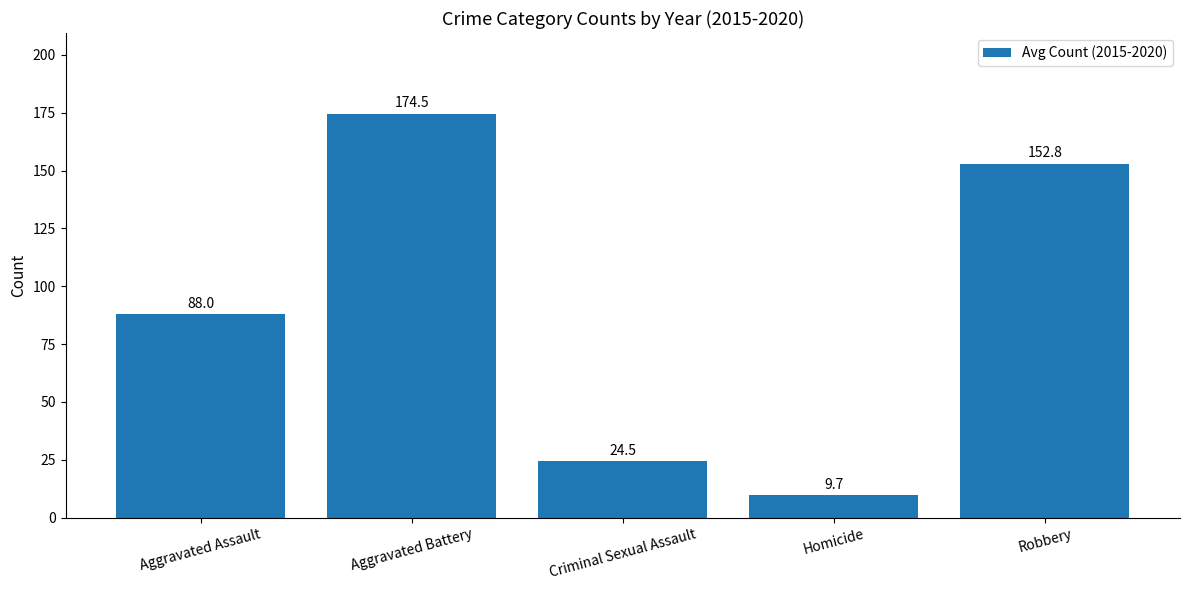

Rank the categories by value from highest to lowest.

Aggravated Battery, Robbery, Aggravated Assault, Criminal Sexual Assault, Homicide